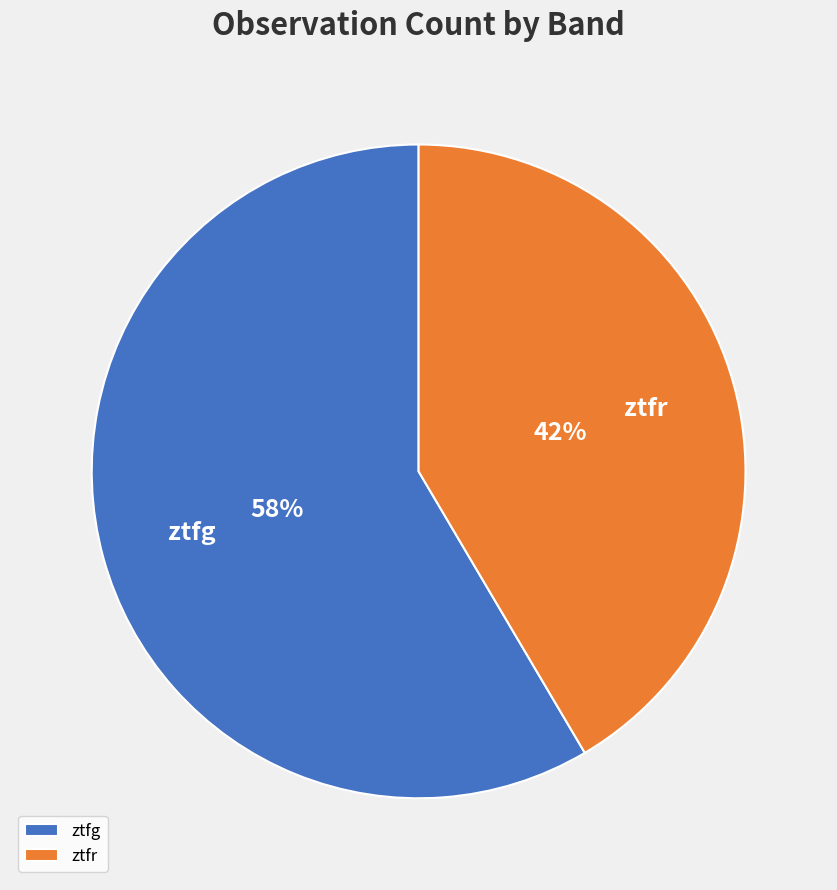

Is it true that ztfr is 42% of the pie?

True